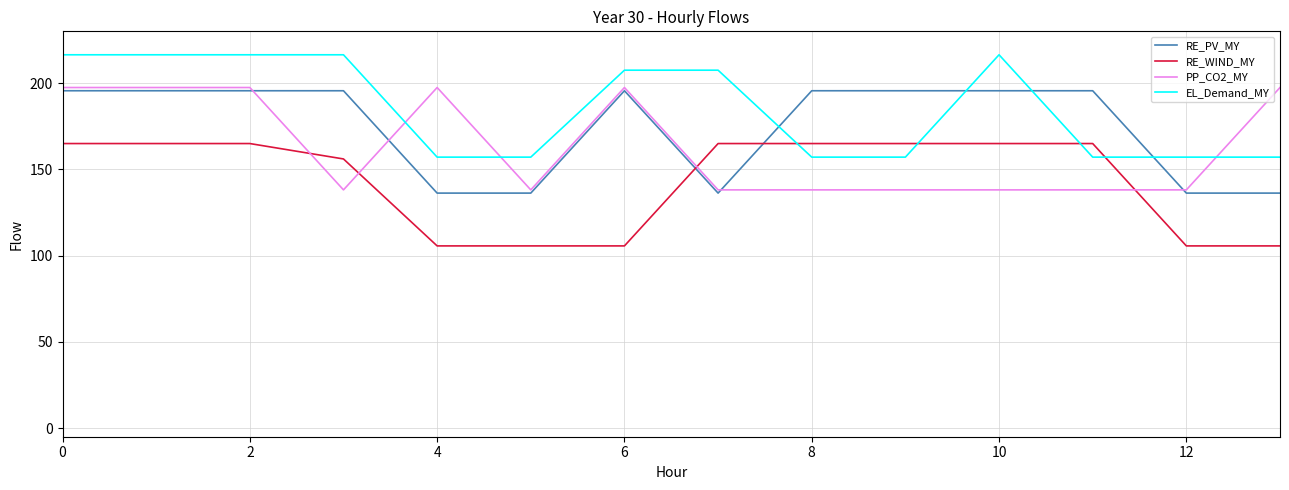

True or false: RE_WIND_MY and RE_PV_MY intersect in this chart.

True